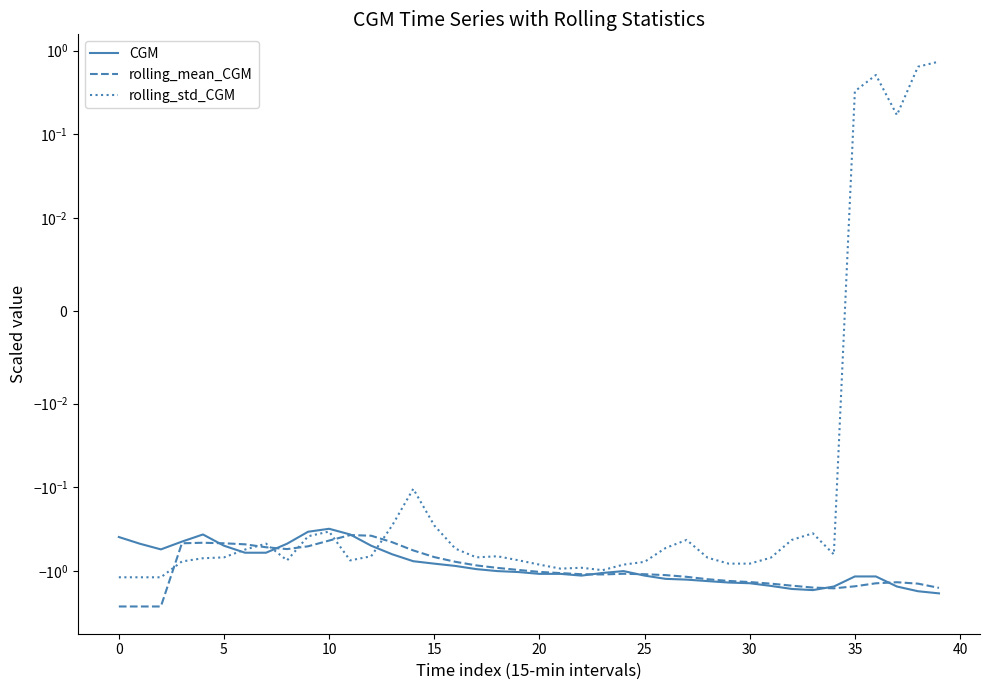

What is the difference between the maximum and minimum values in the CGM series?

1.5